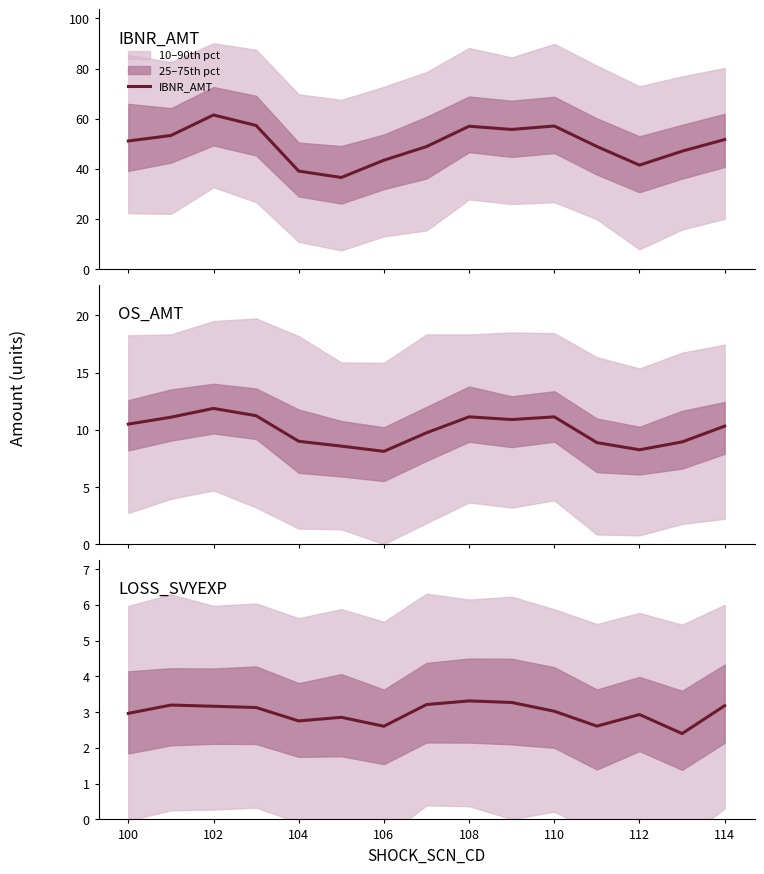

What is the lowest value of the IBNR_AMT series?

36.5